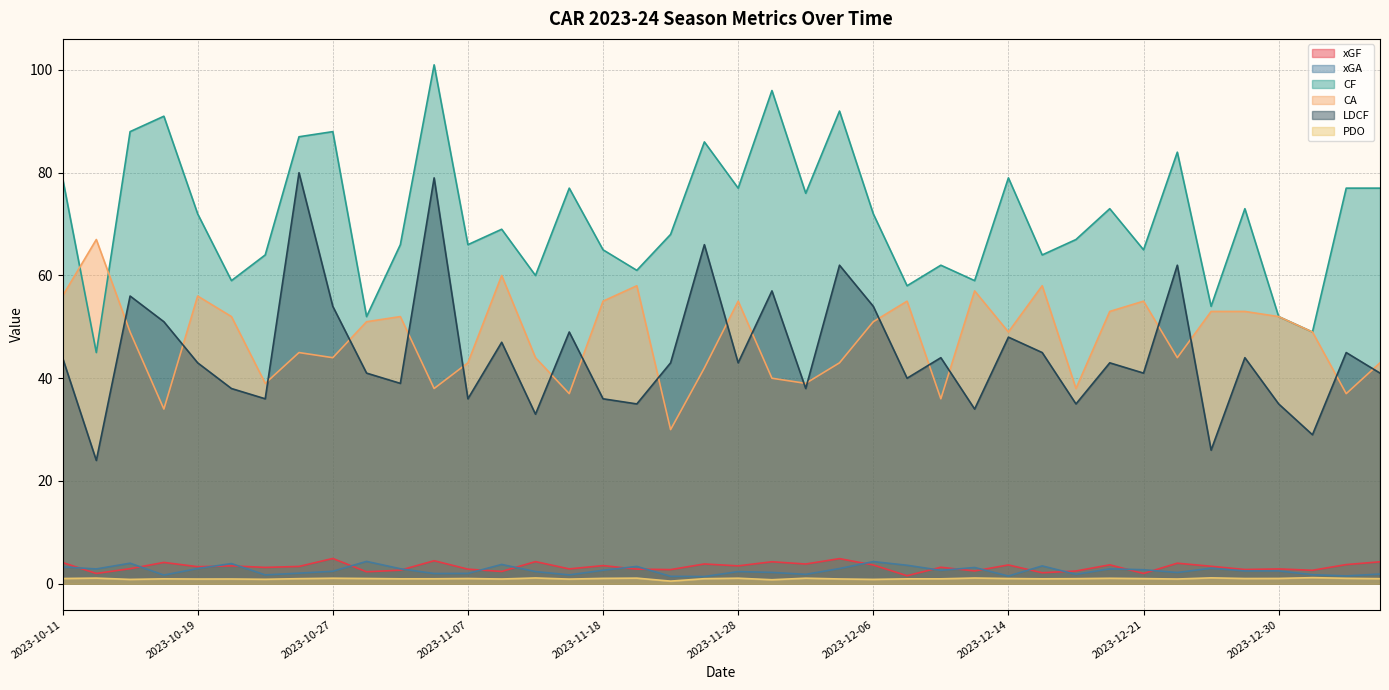

What is the label of the 13th point from the left?

2023-11-07